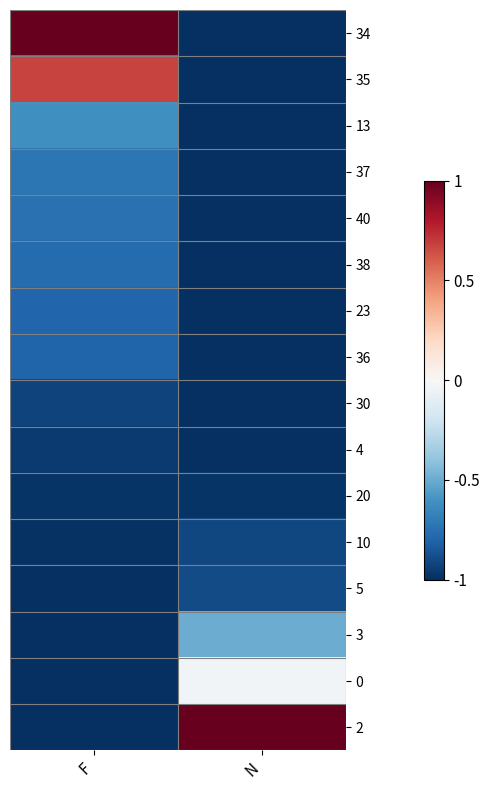

At how many categories does at least one series exceed 0?

2